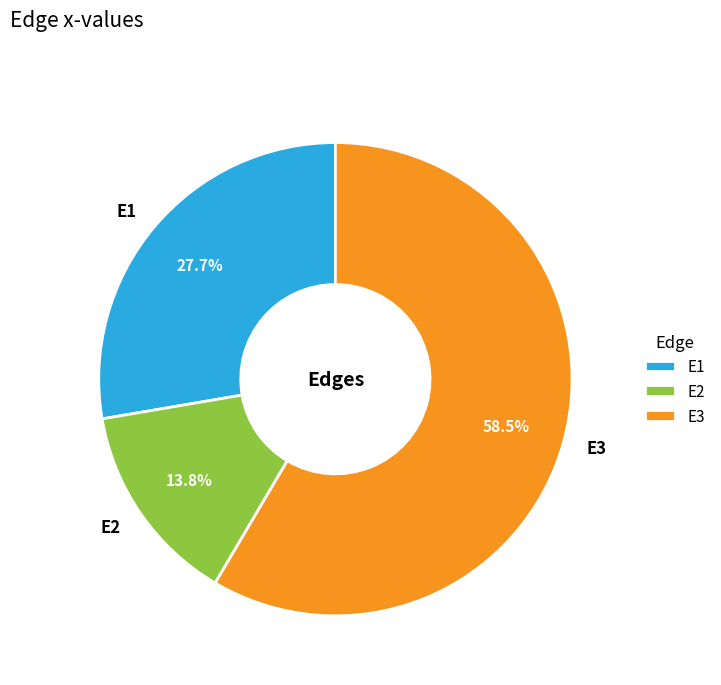

How many slices are in this pie chart?

3